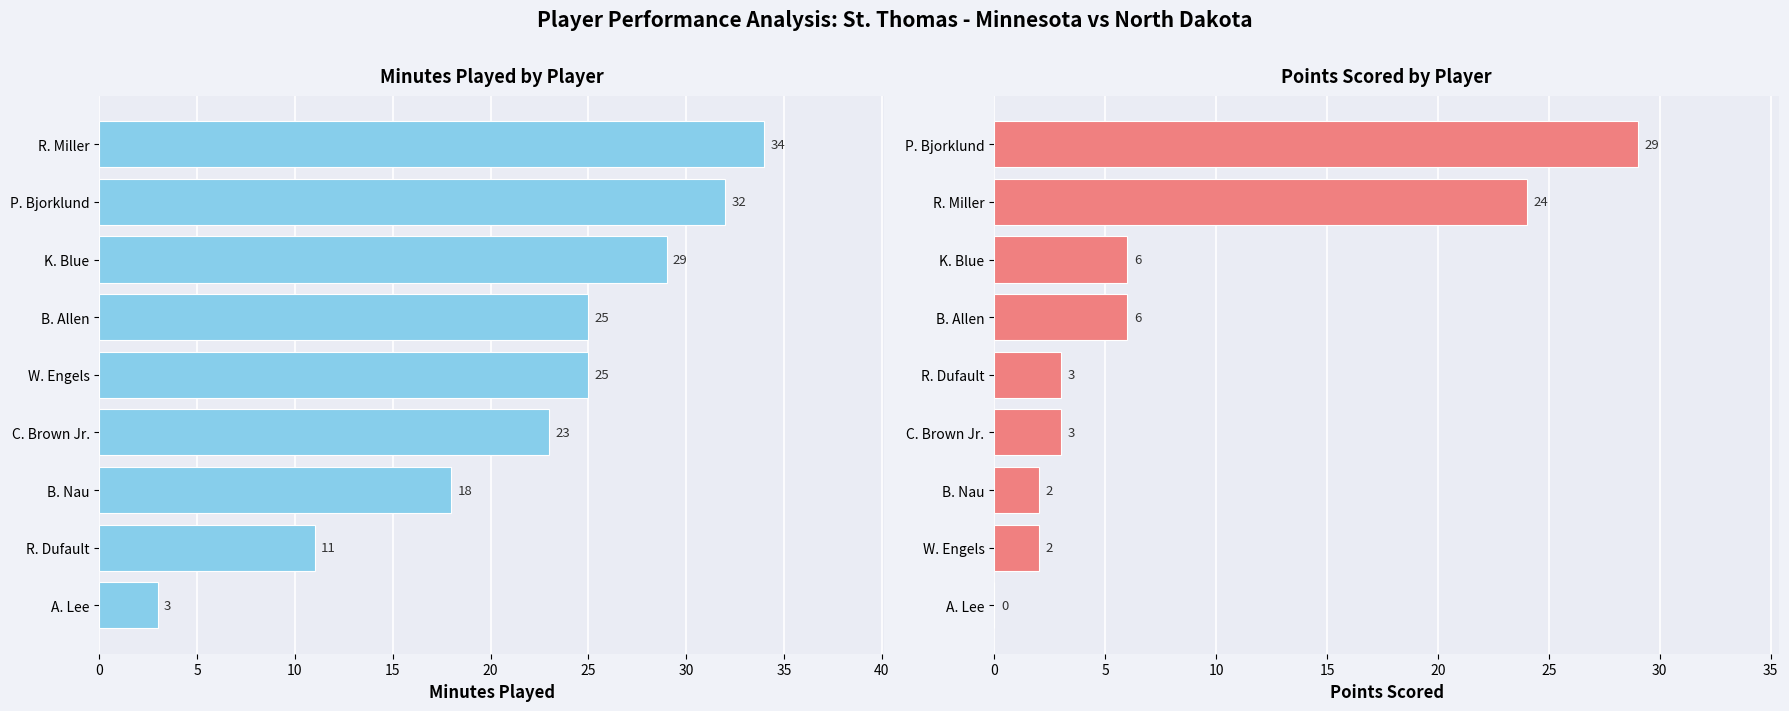

The value of MIN at C. Brown Jr. is 16. True or false?

False